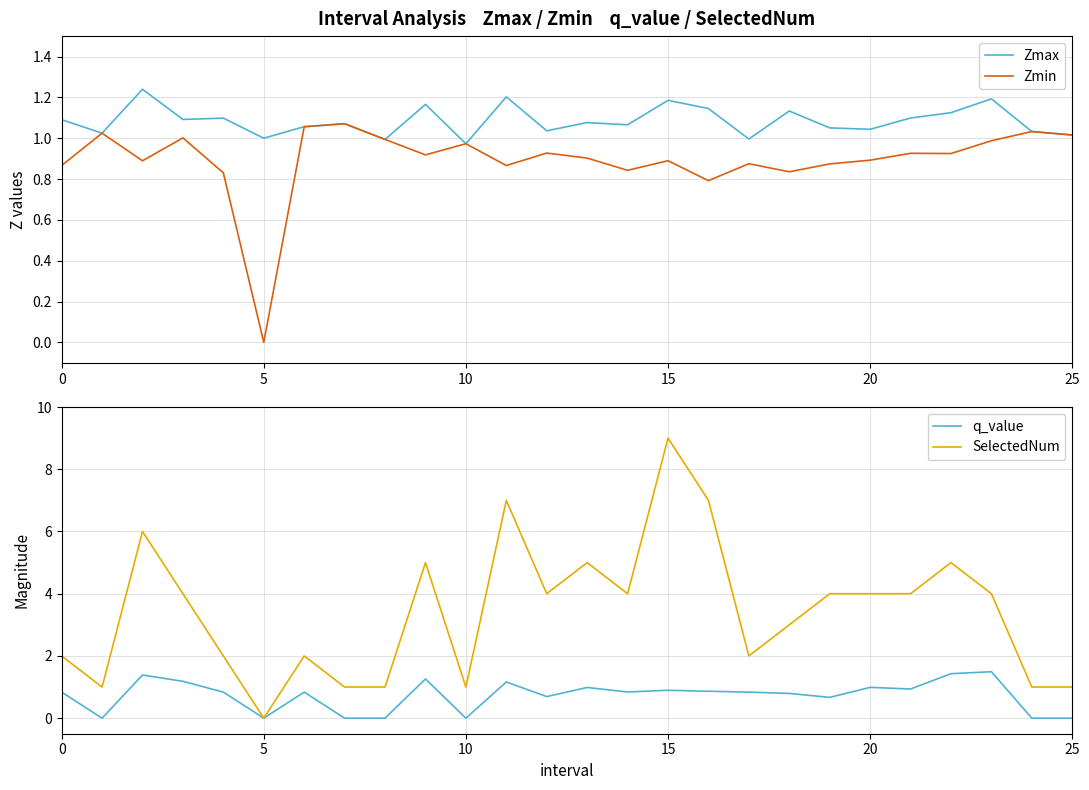

True or false: Zmax has more than 2 points higher than both neighbors.

True